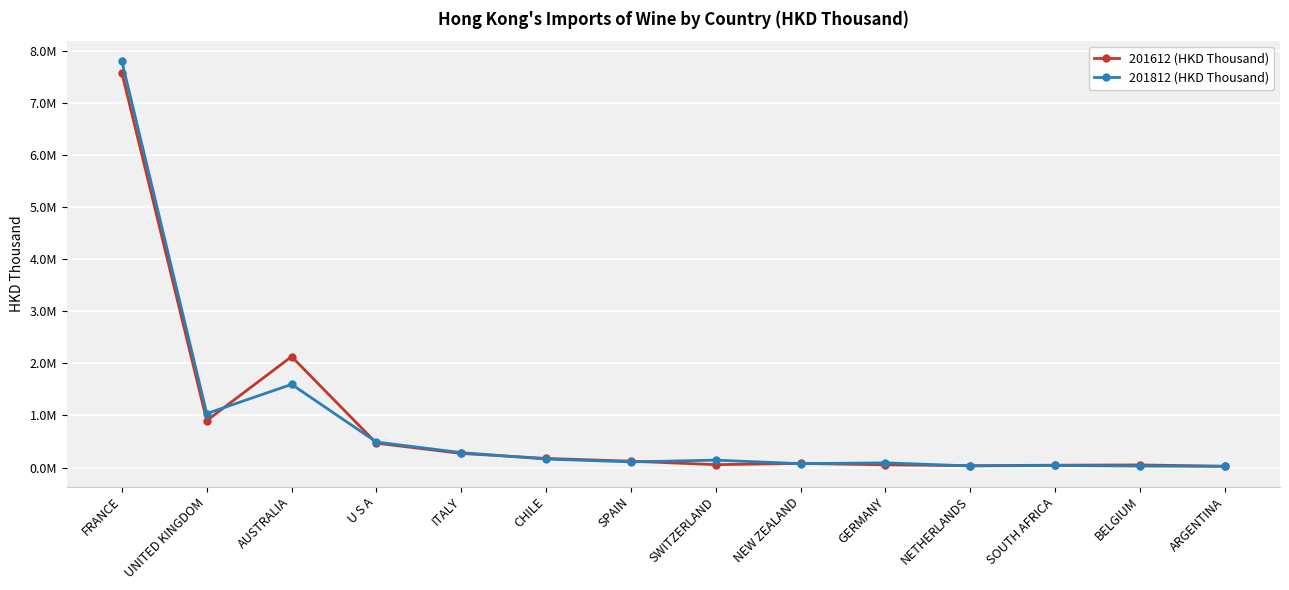

In 201812 (HKD Thousand), how many points are higher than both neighbors (excluding endpoints)?

4